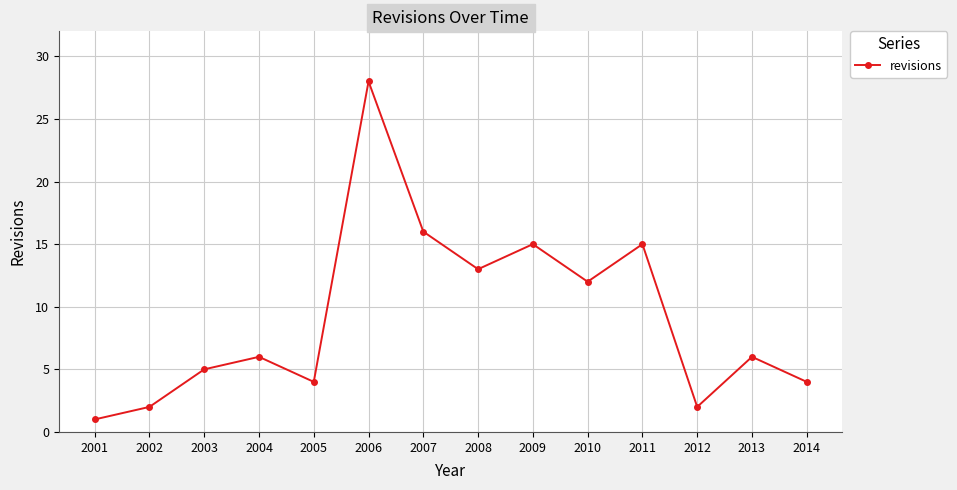

What is the change in value from 2003 to 2009?

+10